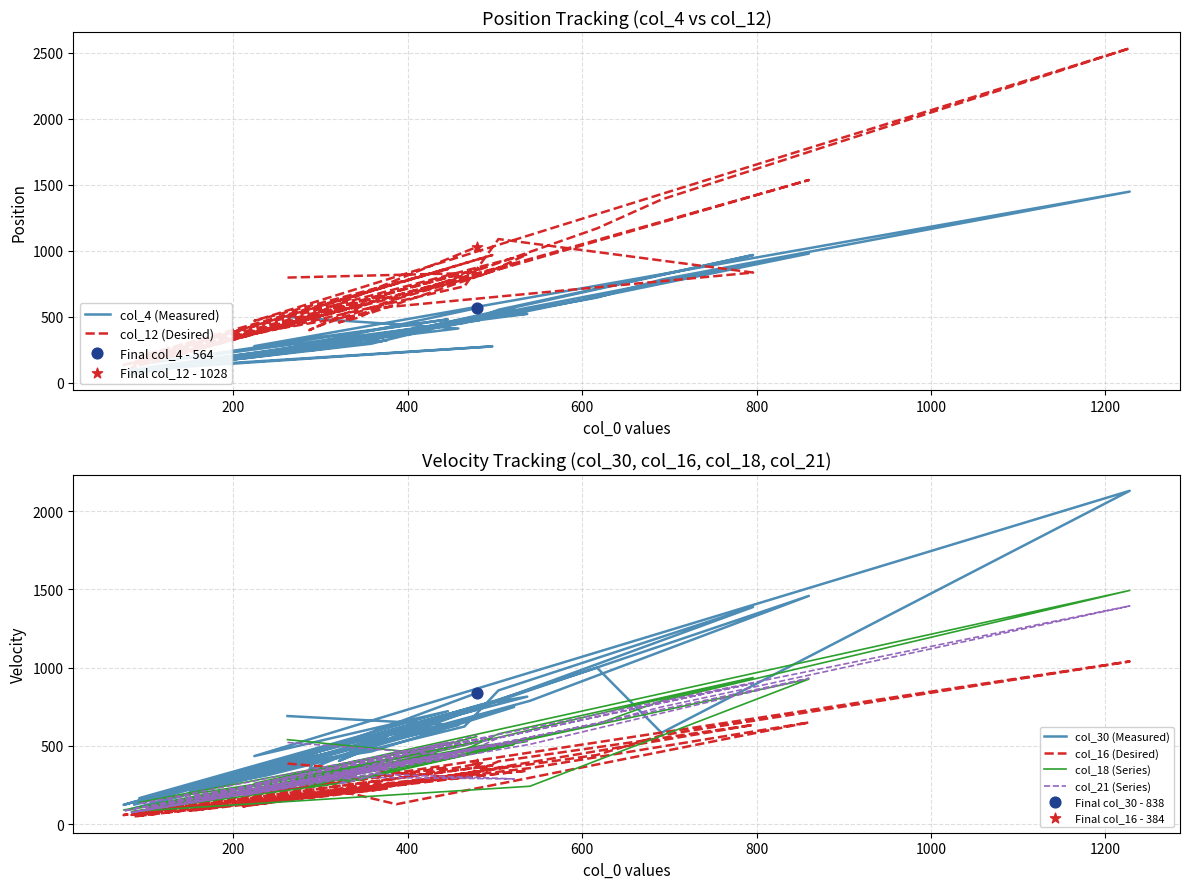

Which series has the largest total across all categories?

col_12 (Desired)